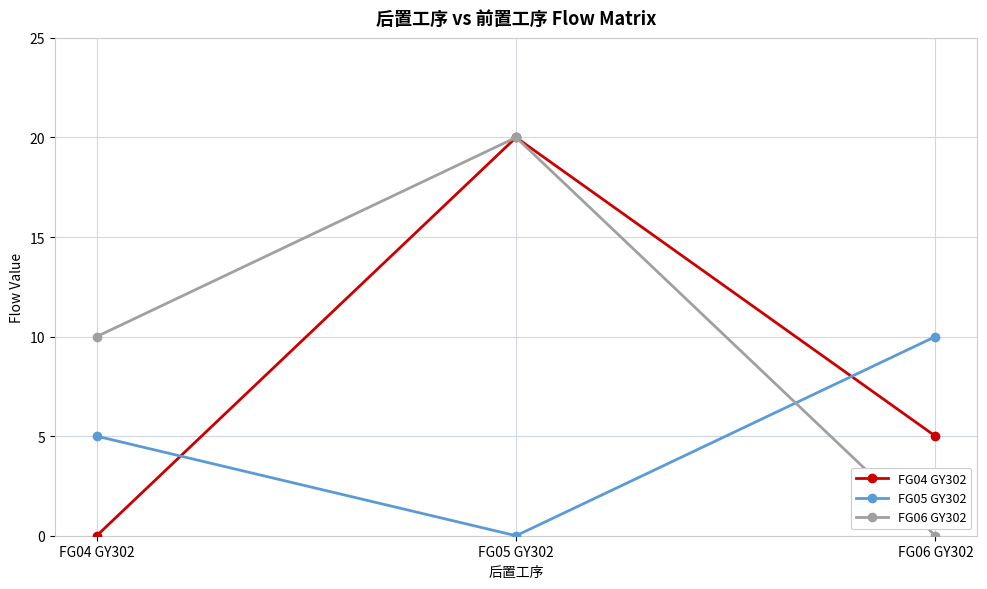

What is the average value of the FG04 GY302 series?

8